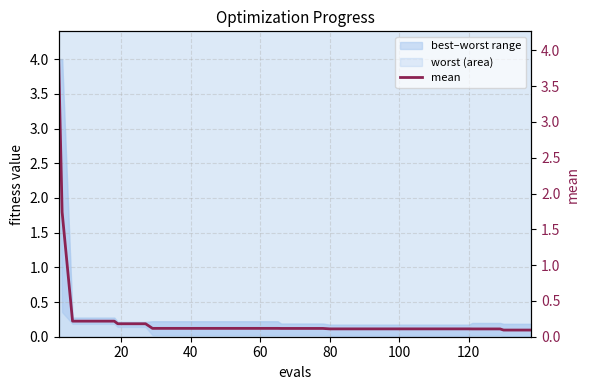

True or false: there are more than 1 points higher than both neighbors.

False